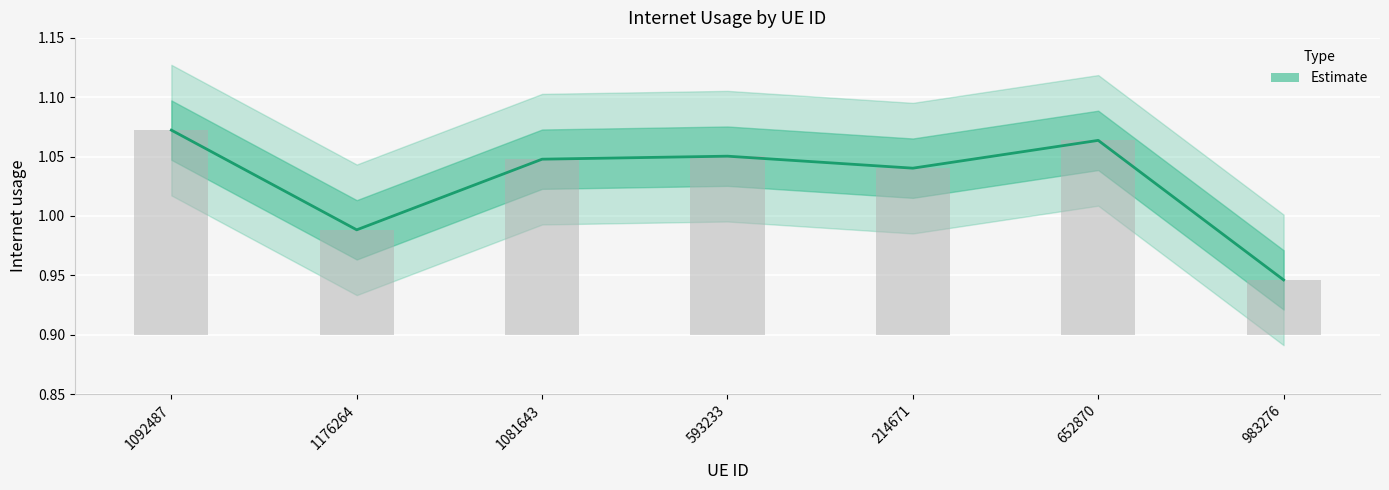

Reading left to right, what are all the values shown in this chart?

1092487=1.1	1176264=1.0	1081643=1.0	593233=1.1	214671=1.0	652870=1.1	983276=0.9